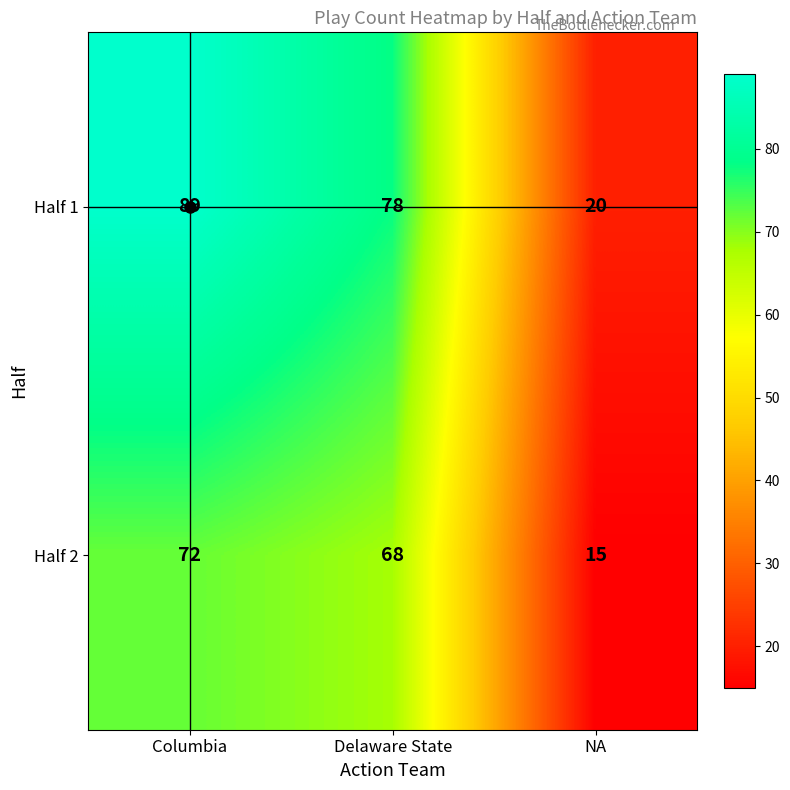

Which category has the lowest value across all series?

NA